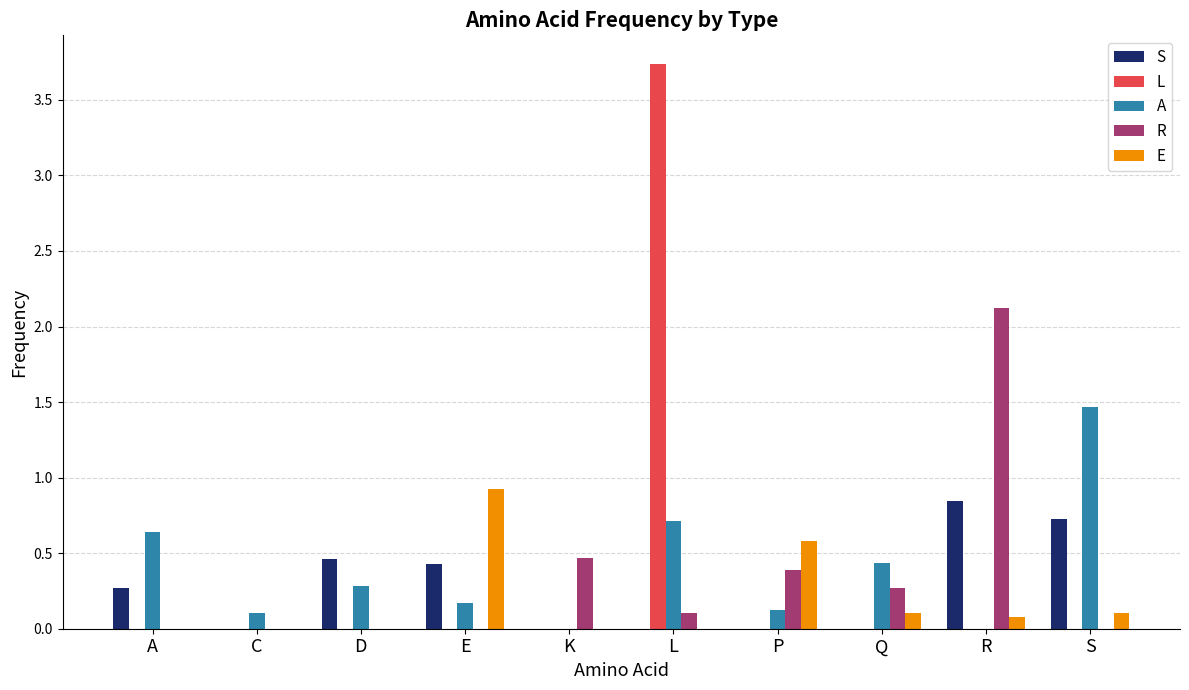

What is the spread (max minus min) of values at C?

0.1